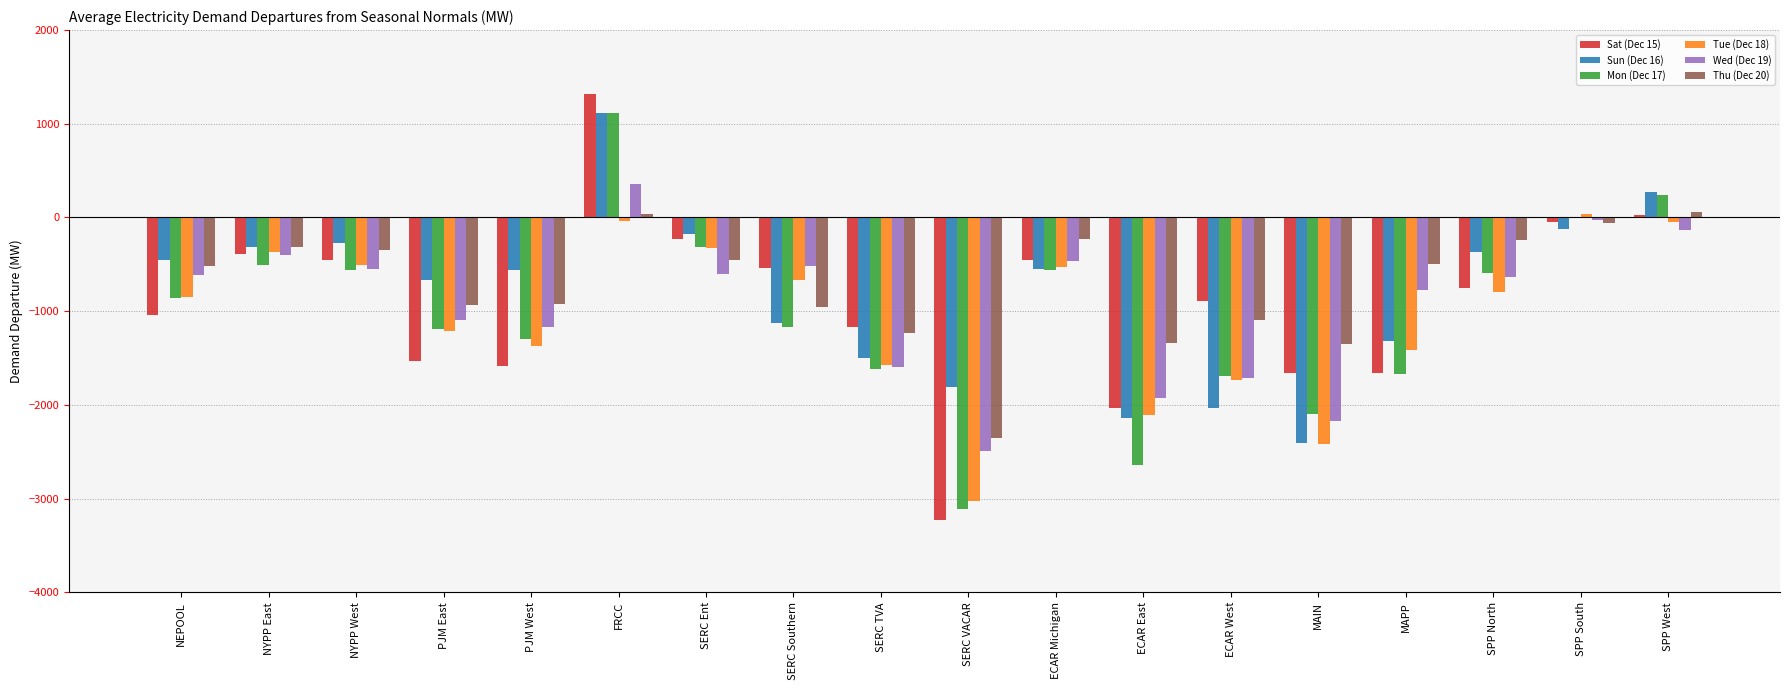

Between PJM East and SERC Southern, which series saw the biggest shift?

Sat (Dec 15)